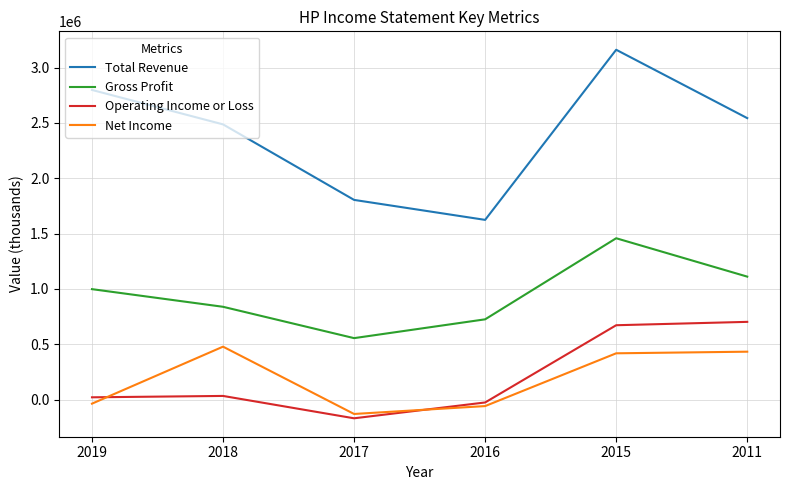

What is the difference between the second highest and minimum values in the Net Income series?

562900